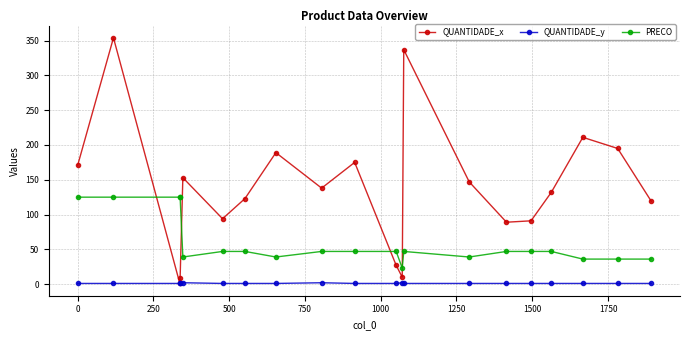

True or false: PRECO has more than 0 points higher than both neighbors.

True